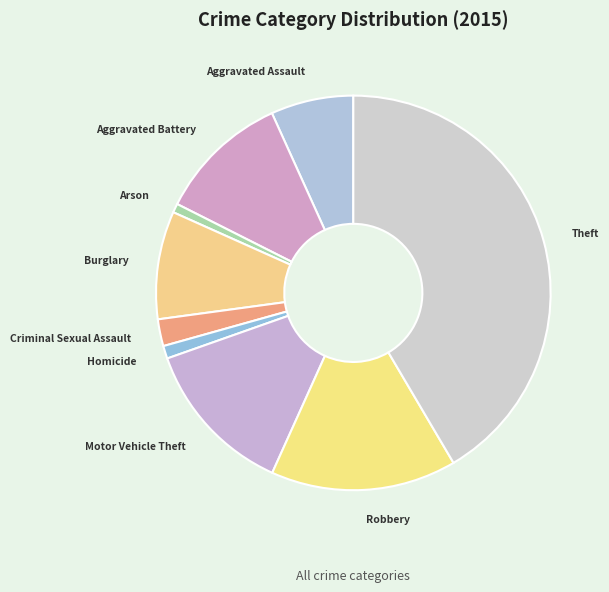

What is the ratio of the value at Burglary to the value at Aggravated Battery?

0.8